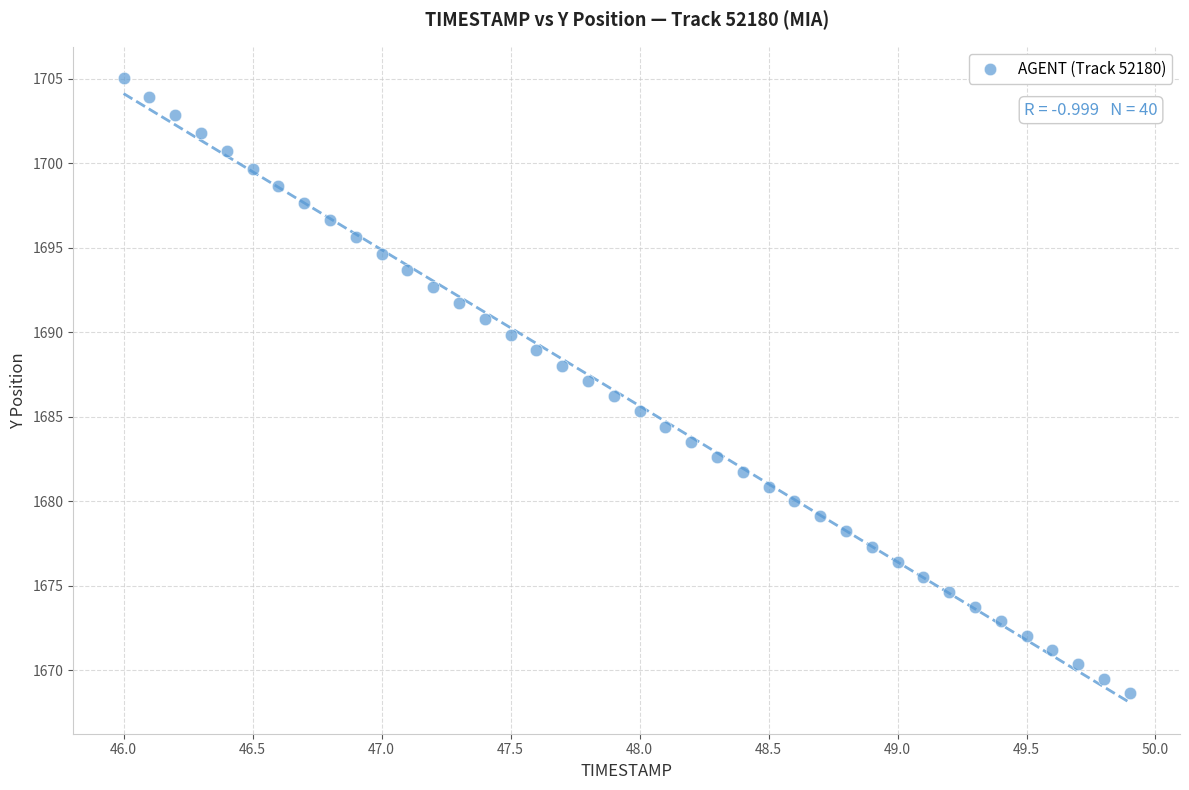

What is the range of Y values (max minus min)?

36.4